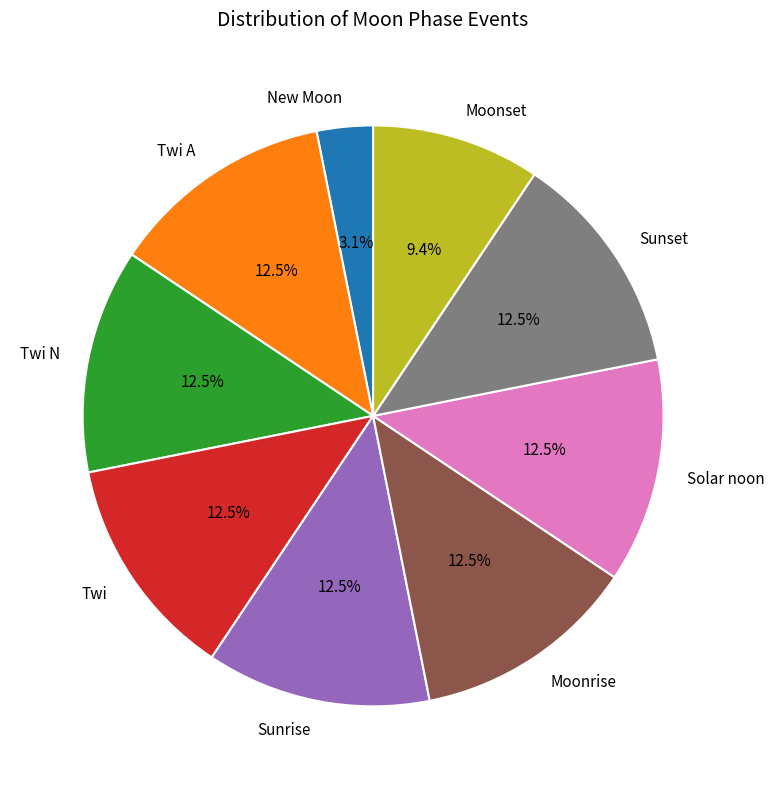

Approximately how many times larger is the value at Twi N compared to Moonset?

1.3